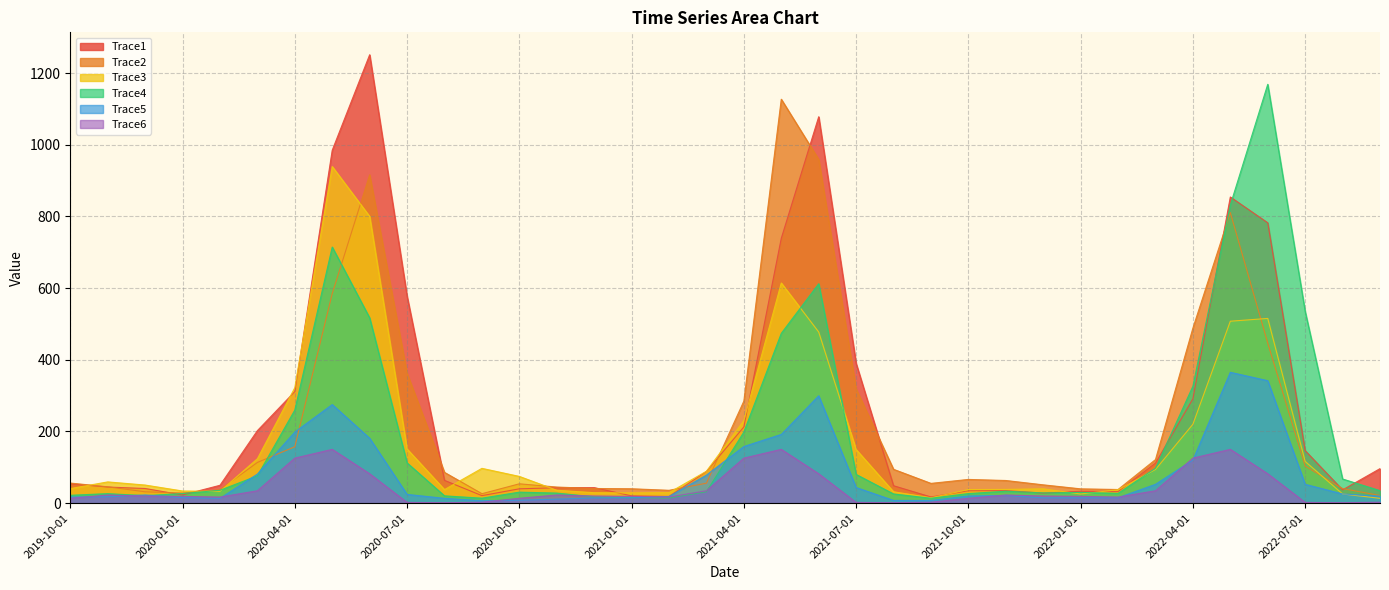

In Trace3, how many points are higher than both neighbors (excluding endpoints)?

6